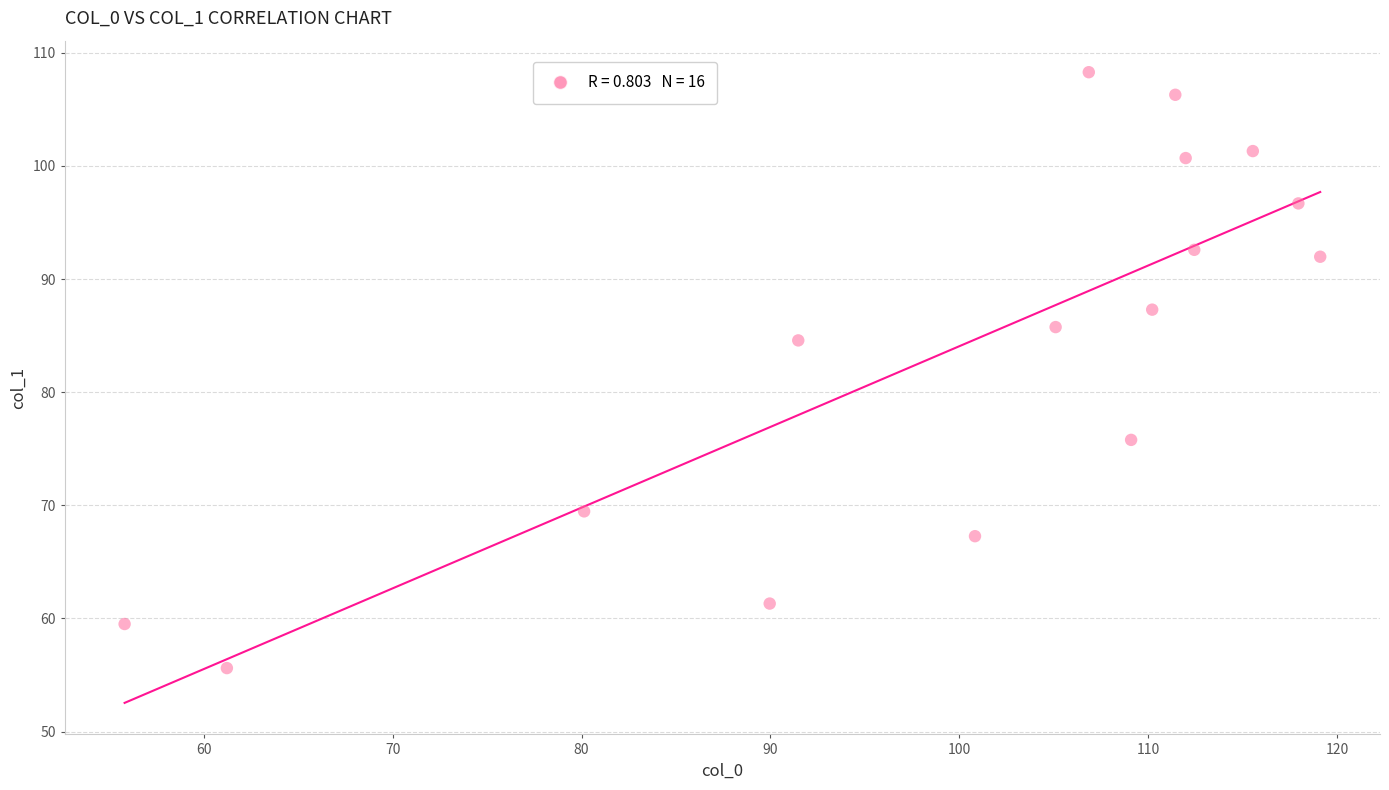

What Y value in the scatter plot is closest to 81?

84.6